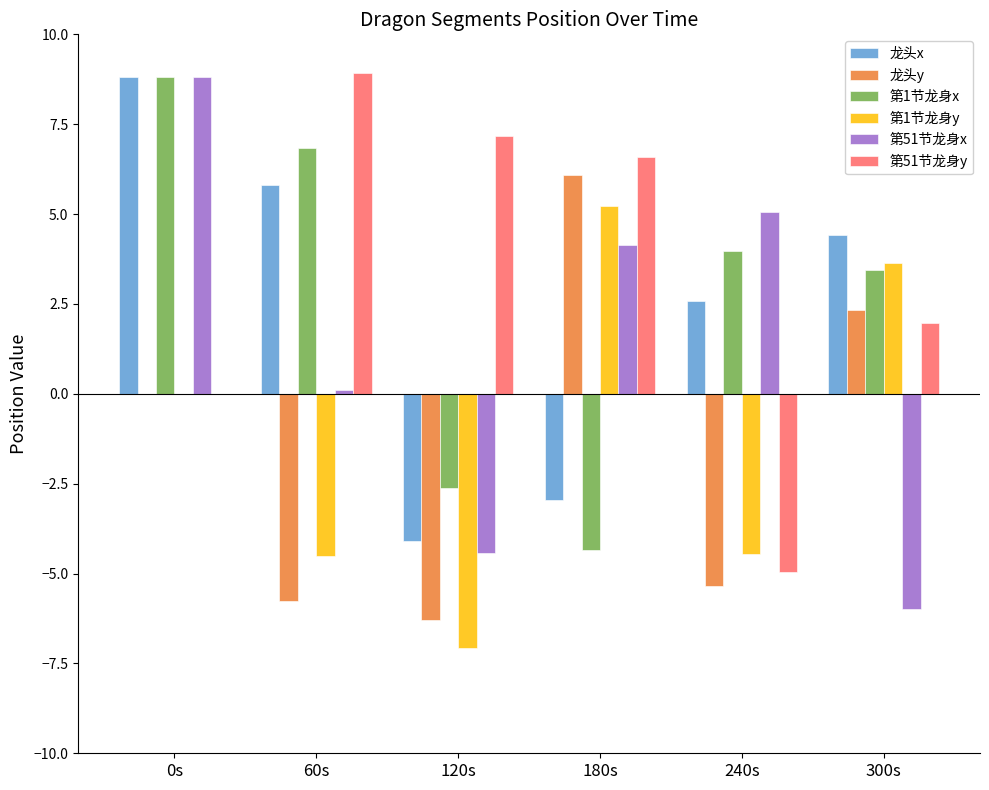

What is the highest value of the 龙头x series?

8.8